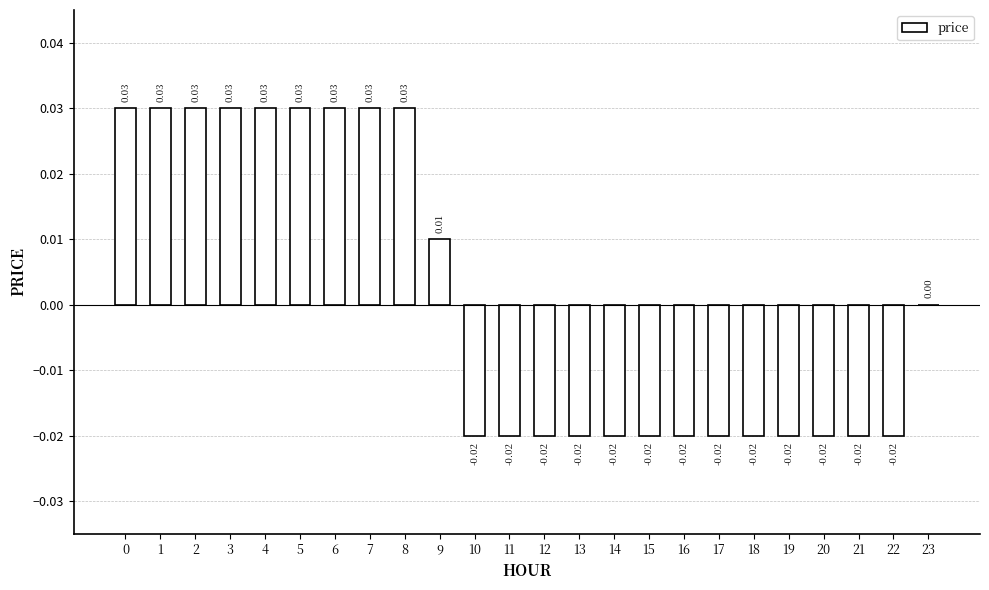

Between 8 and 13, which is larger?

8